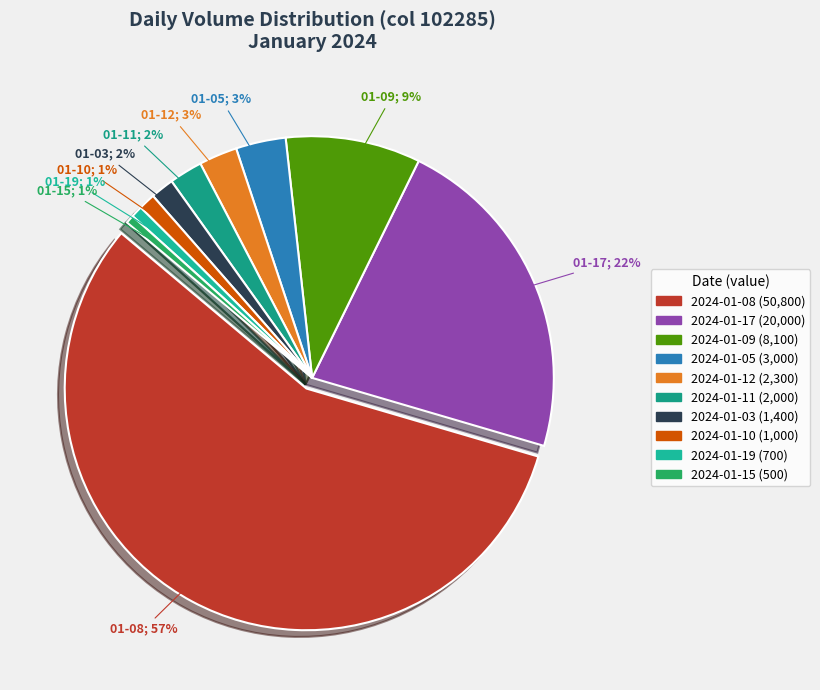

To the nearest percent, what is the combined percentage of 2024-01-15 and 2024-01-08?

57%